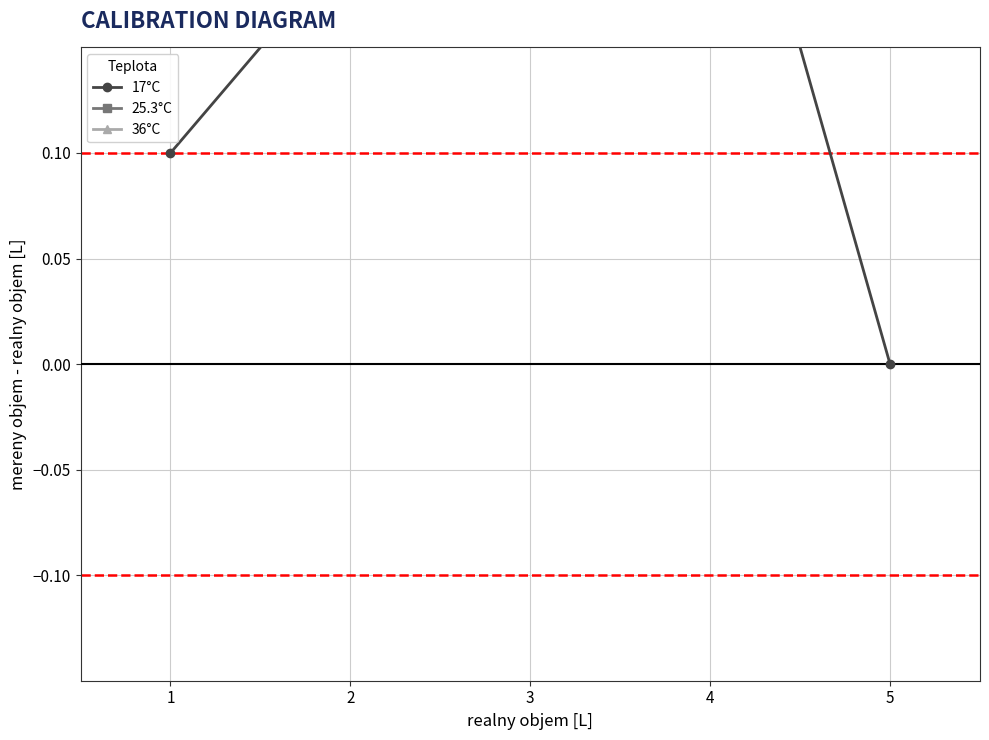

Reading left to right, what are all the values shown in this chart?

17°C: 1=0.1	2=0.2	3=0.3	4=0.3	5=0.0
25.3°C: 1=0.3	2=0.4	3=0.6	4=0.6	5=0.4
36°C: 1=0.4	2=0.6	3=0.9	4=0.9	5=0.8